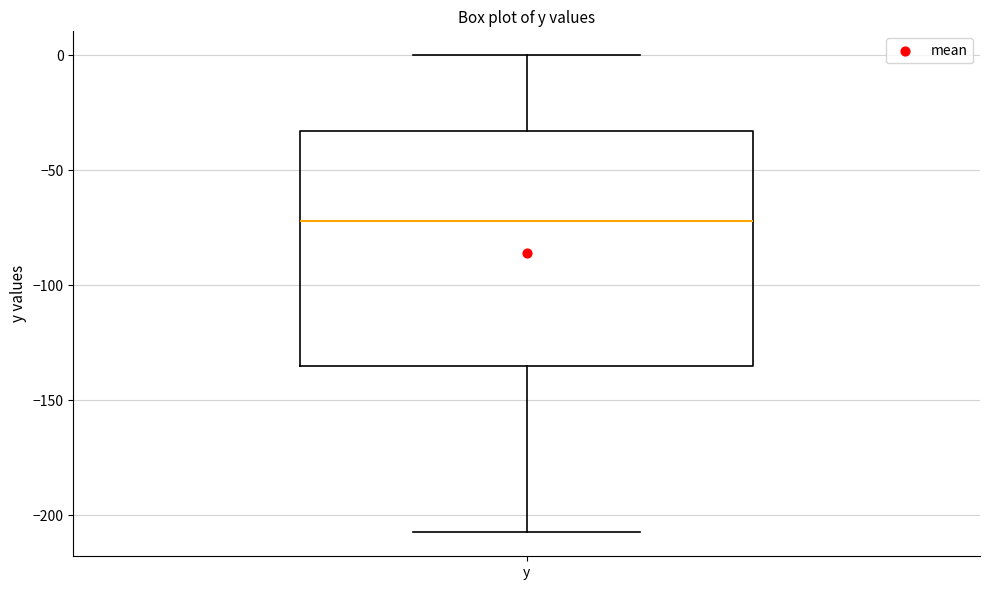

Read this box plot against the y-axis: the position of the median line, the range covered by the box, and the ends of both whiskers. The values are not printed on the chart, so give them approximately, as read against the axis.

median -70, box -135 to -35, whiskers -205 to 0